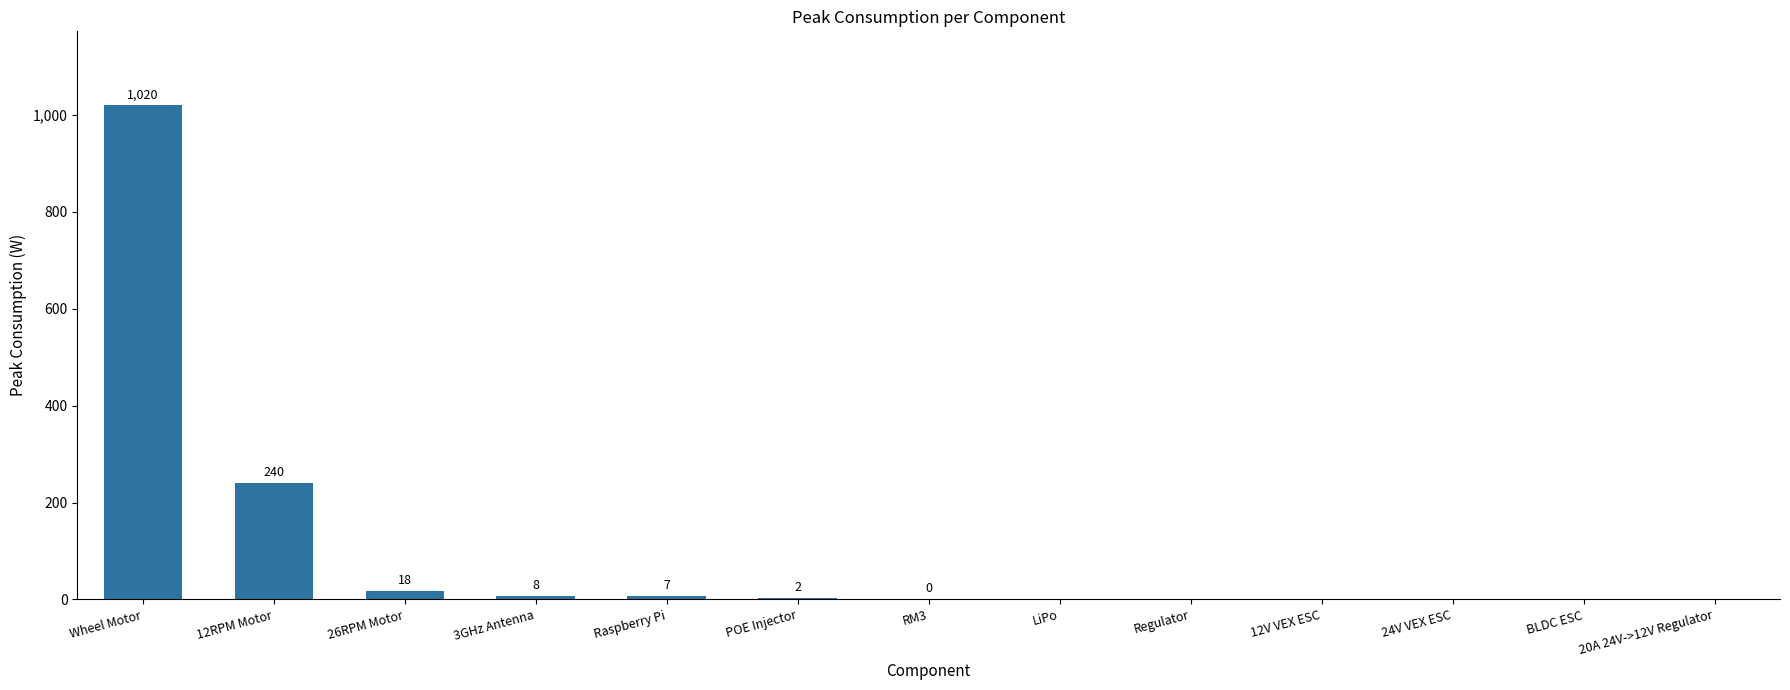

At which category does the chart reach its peak across all series?

Wheel Motor